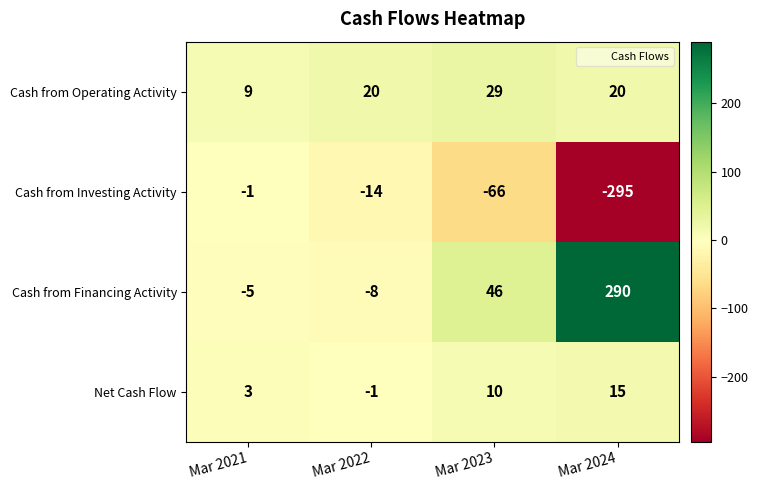

The value of Net Cash Flow at Mar 2023 is 10. True or false?

True